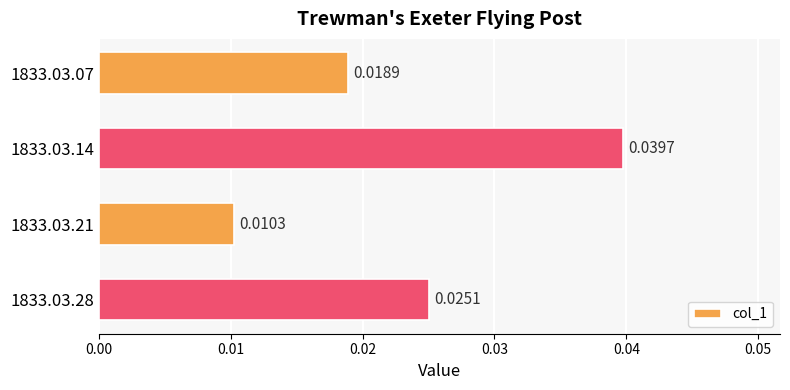

Rank the categories by value from lowest to highest.

1833.03.21, 1833.03.07, 1833.03.28, 1833.03.14